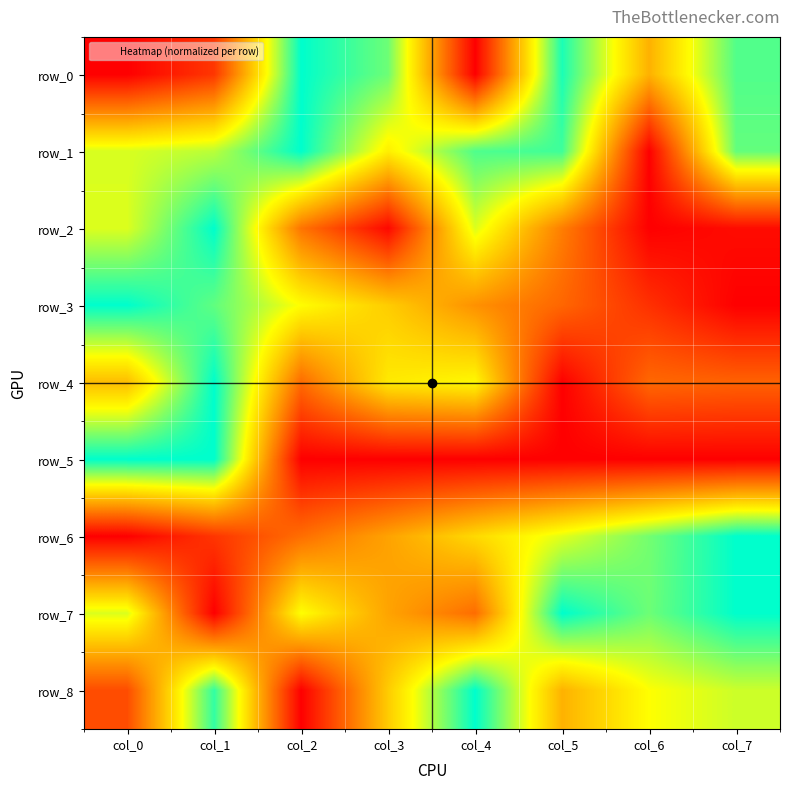

Reading left to right, what are all the values shown in this chart?

row_0: 0.0	0.1	1.0	0.9	0.0	1.0	0.5	0.9
row_1: 0.7	0.8	1.0	0.6	0.9	0.9	0.0	0.9
row_2: 0.7	1.0	0.3	0.0	0.7	0.3	0.0	0.0
row_3: 1.0	0.9	0.7	0.5	0.4	0.3	0.1	0.0
row_4: 0.5	1.0	0.3	0.6	0.7	0.0	0.3	0.3
row_5: 1.0	1.0	0.0	0.0	0.0	0.0	0.0	0.0
row_6: 0.0	0.1	0.3	0.4	0.6	0.7	0.8	1.0
row_7: 0.7	0.0	0.7	0.4	0.3	1.0	0.9	1.0
row_8: 0.2	0.9	0.0	0.5	1.0	0.5	0.7	0.7